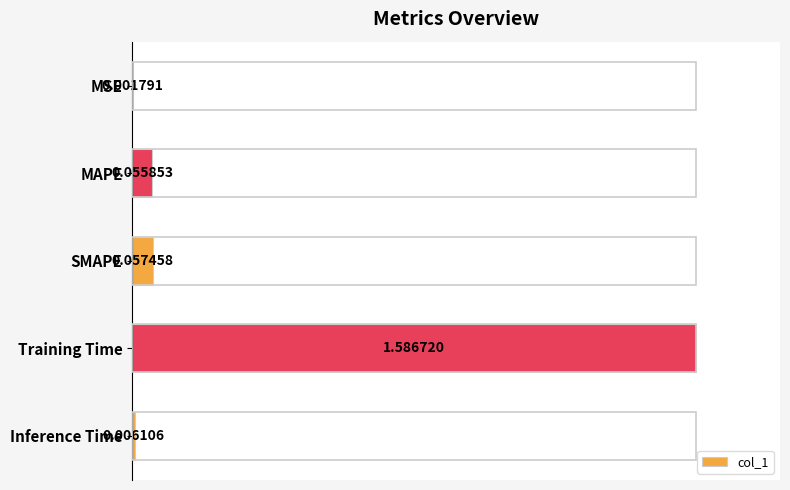

What is the sum of all values?

1.1